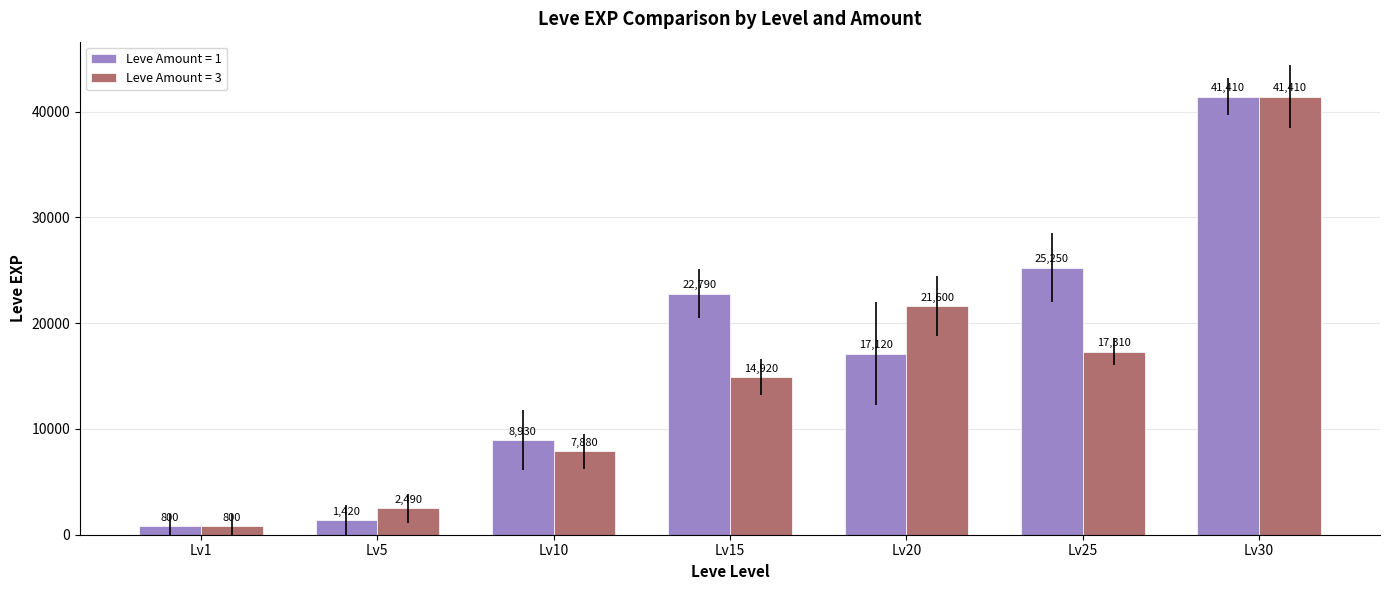

Reading left to right, list all the values displayed in this chart.

Leve Amount = 1: Lv1=800	Lv5=1420	Lv10=8930	Lv15=22790	Lv20=17120	Lv25=25250	Lv30=41410
Leve Amount = 3: Lv1=800	Lv5=2490	Lv10=7880	Lv15=14920	Lv20=21600	Lv25=17310	Lv30=41410